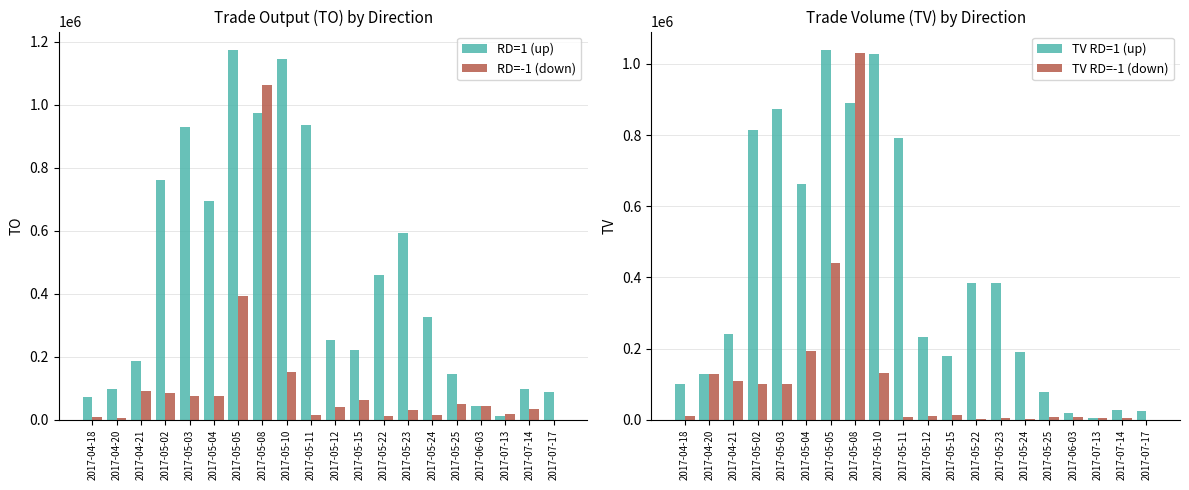

What is the lowest value of the RD=1 (up) series?

13480